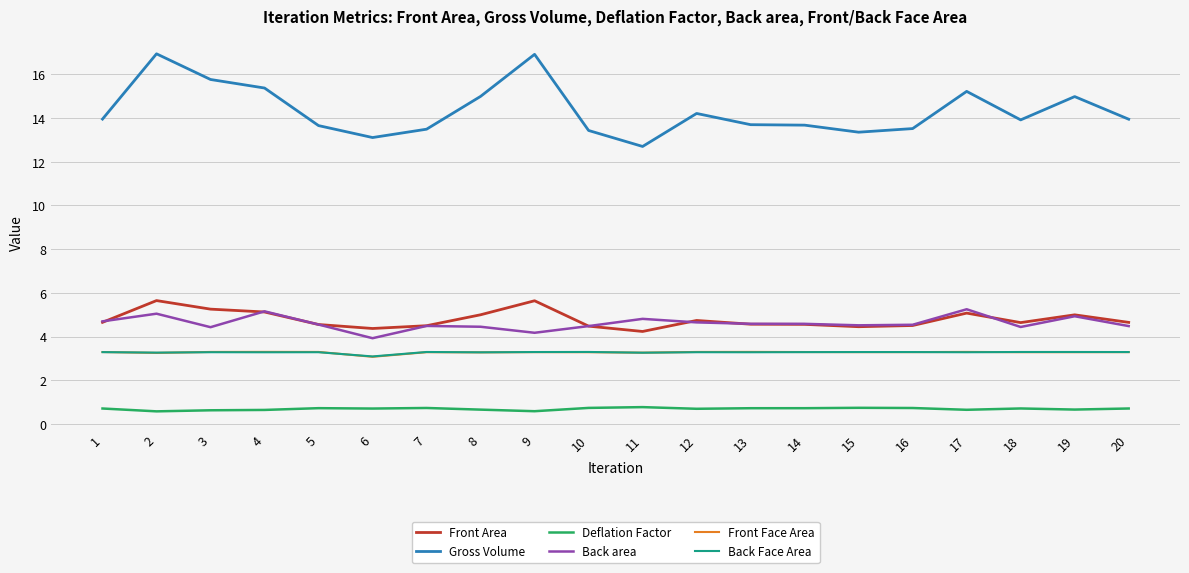

Does the chart display data point markers on the line(s)?

No